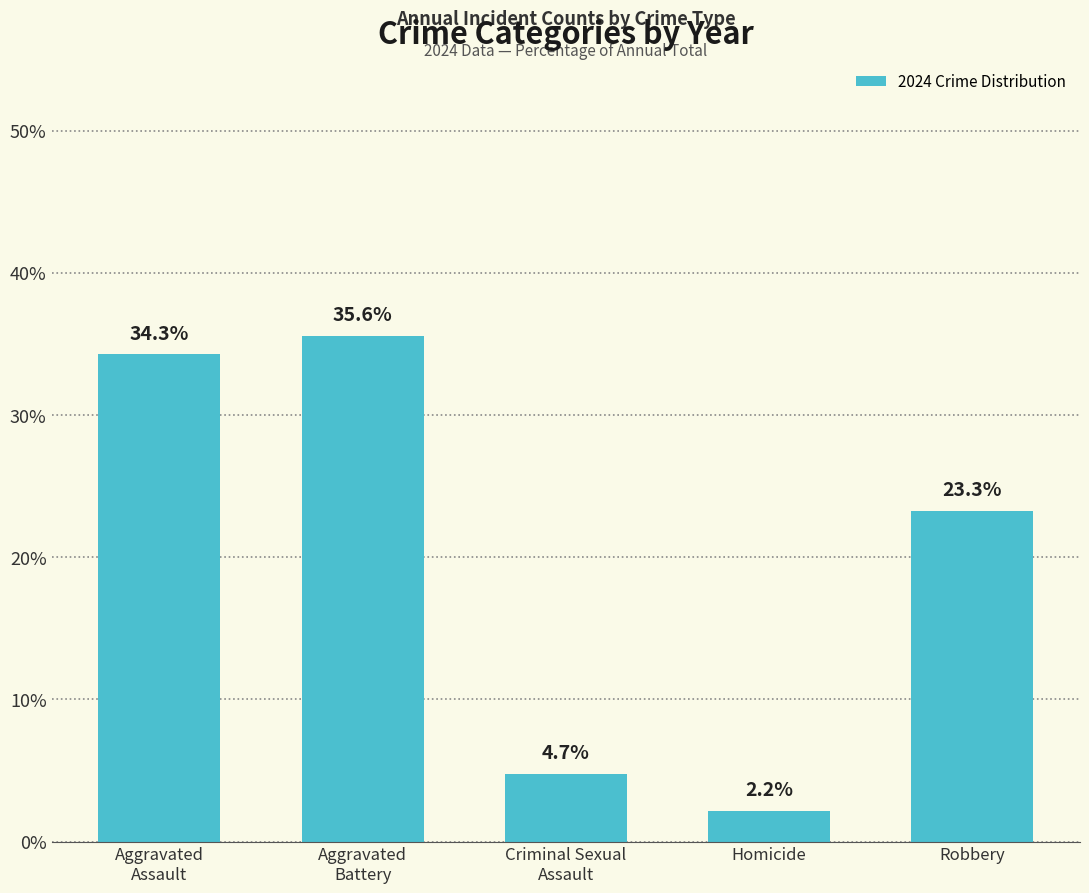

Where does the data first go above 23?

Aggravated
Assault